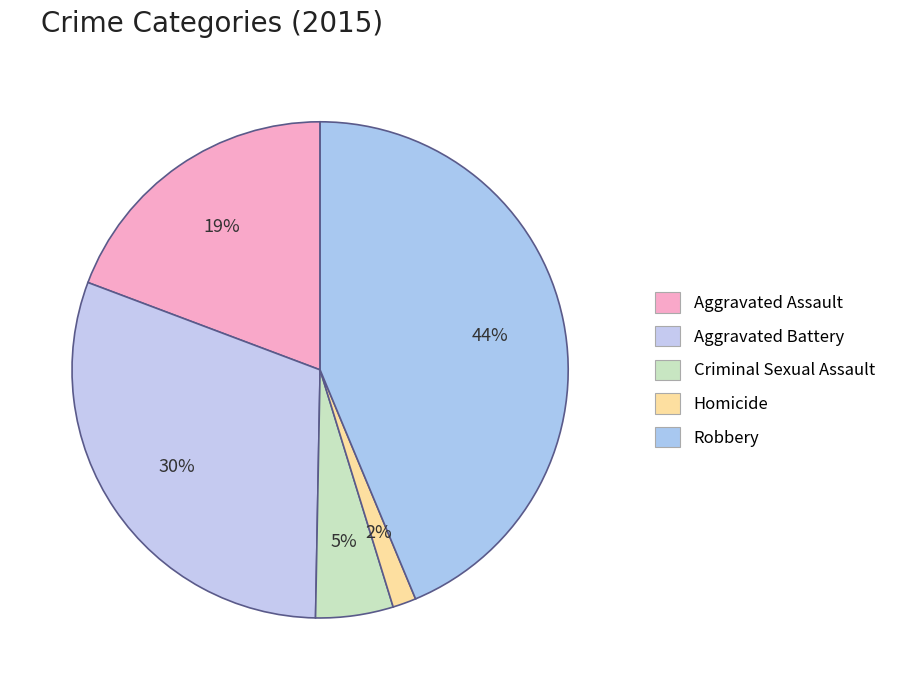

How many segments does this pie chart have?

5